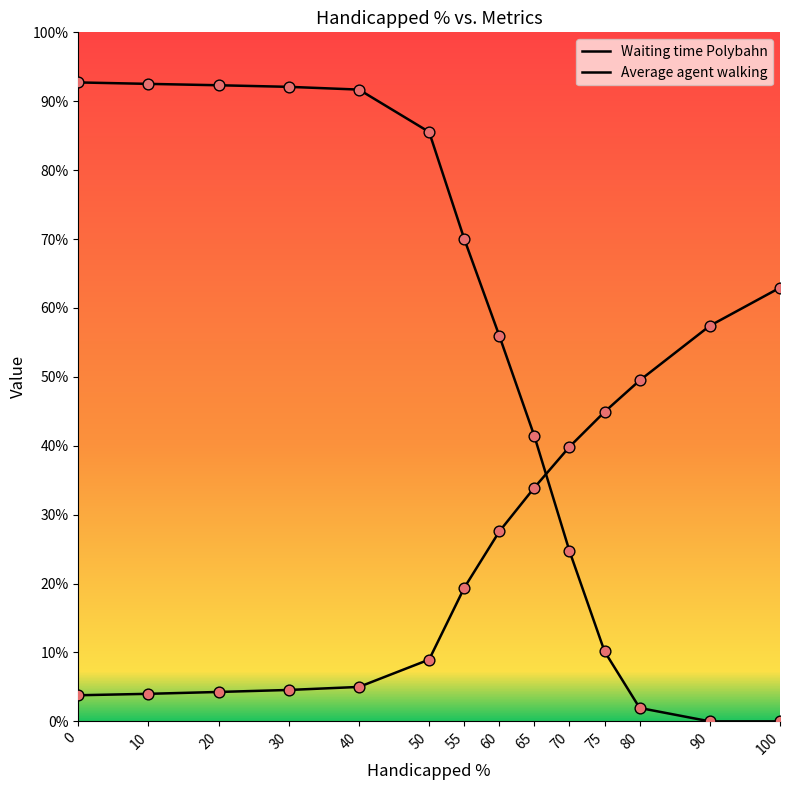

Is the value of Average agent walking at 30 greater than the value of Waiting time Polybahn at 10?

Yes